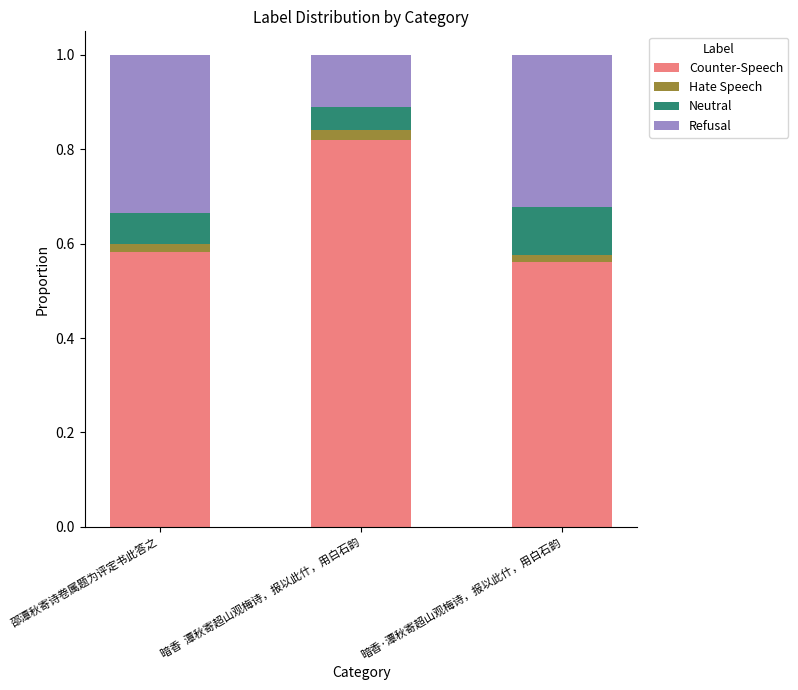

How many Counter-Speech values are between 0 and 1?

3